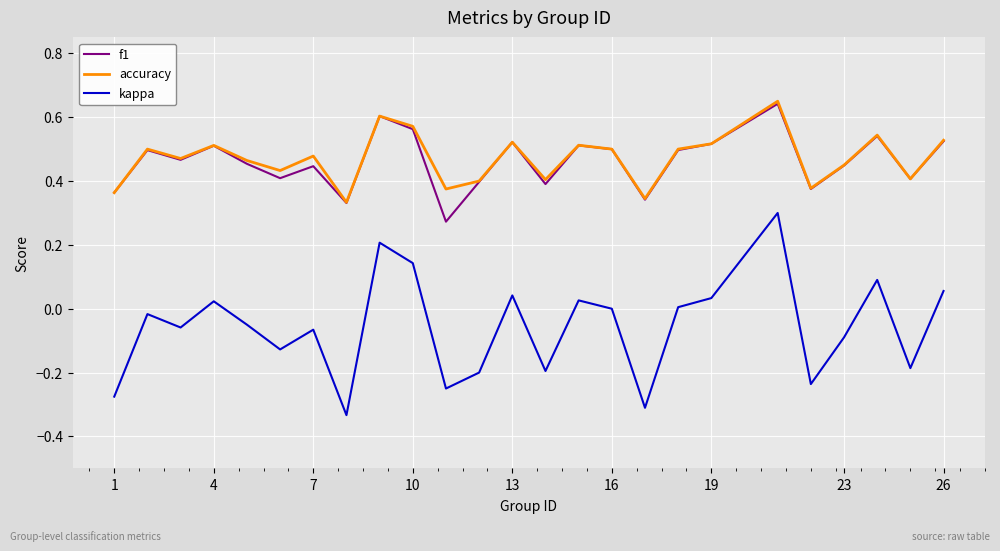

How many interior local peaks does the accuracy series have?

8